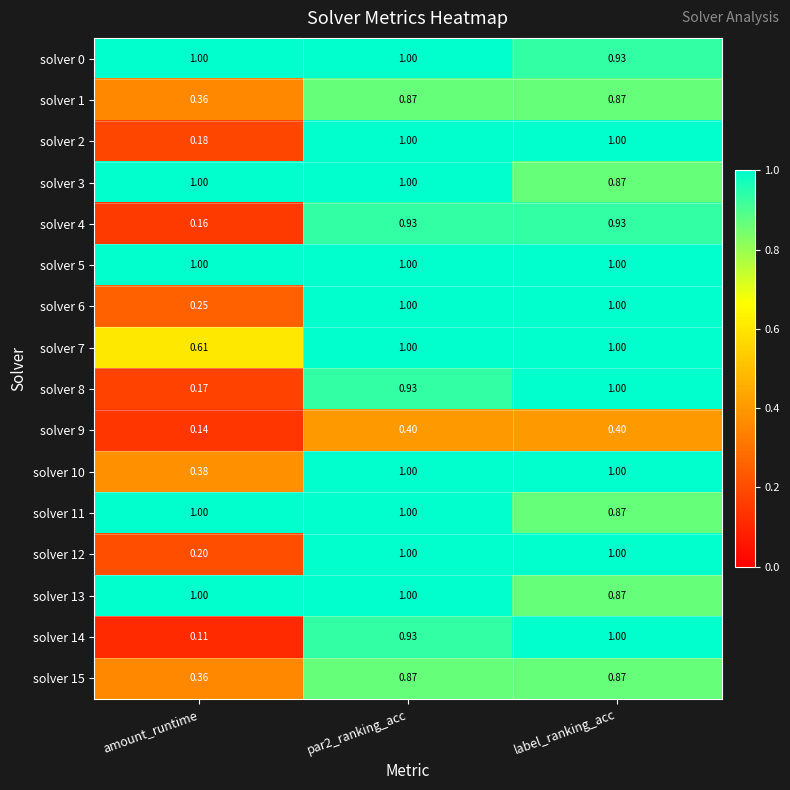

Which category has the lowest value across all series?

amount_runtime